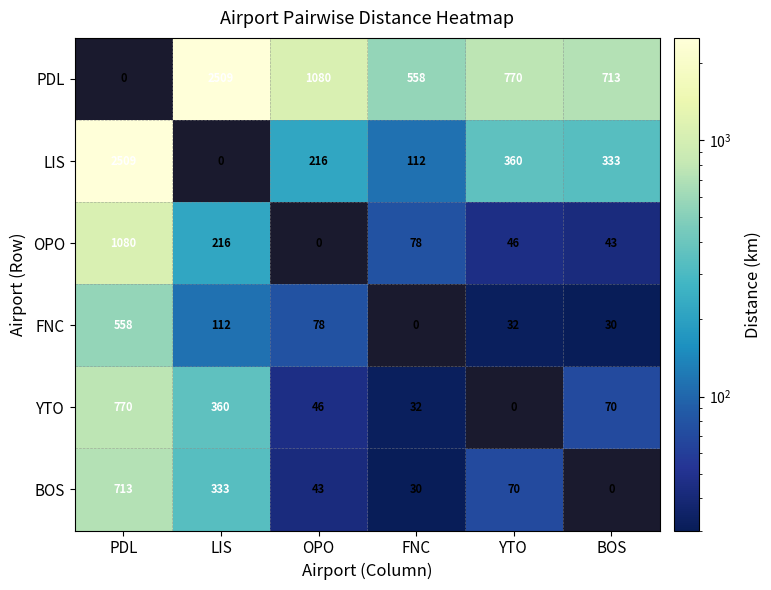

True or false: FNC has a value of 14 at BOS.

False